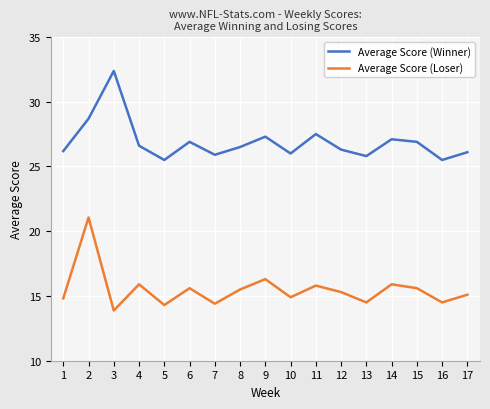

True or false: Average Score (Winner) and Average Score (Loser) cross at least once.

False